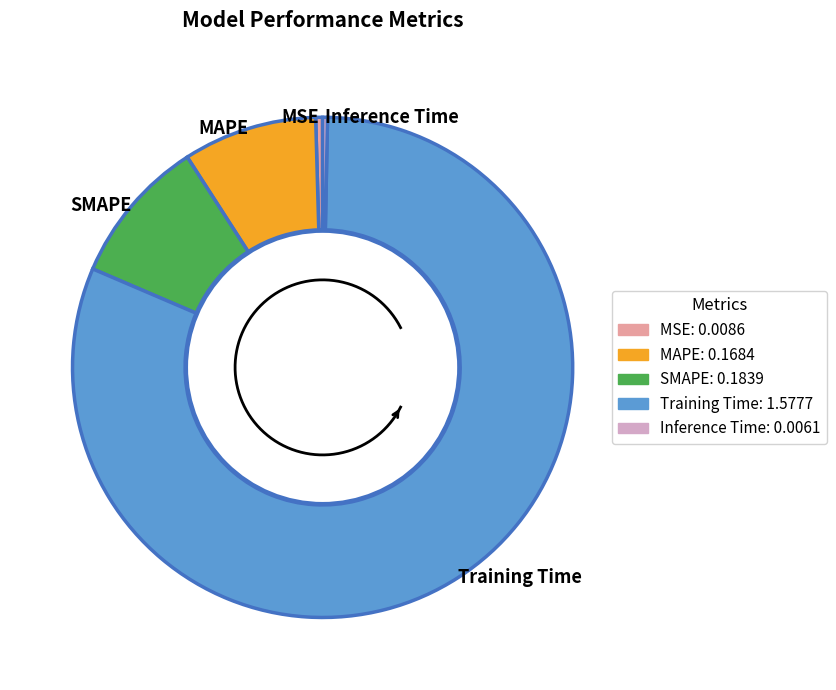

The Inference Time slice represents 7% of the pie. True or false?

False